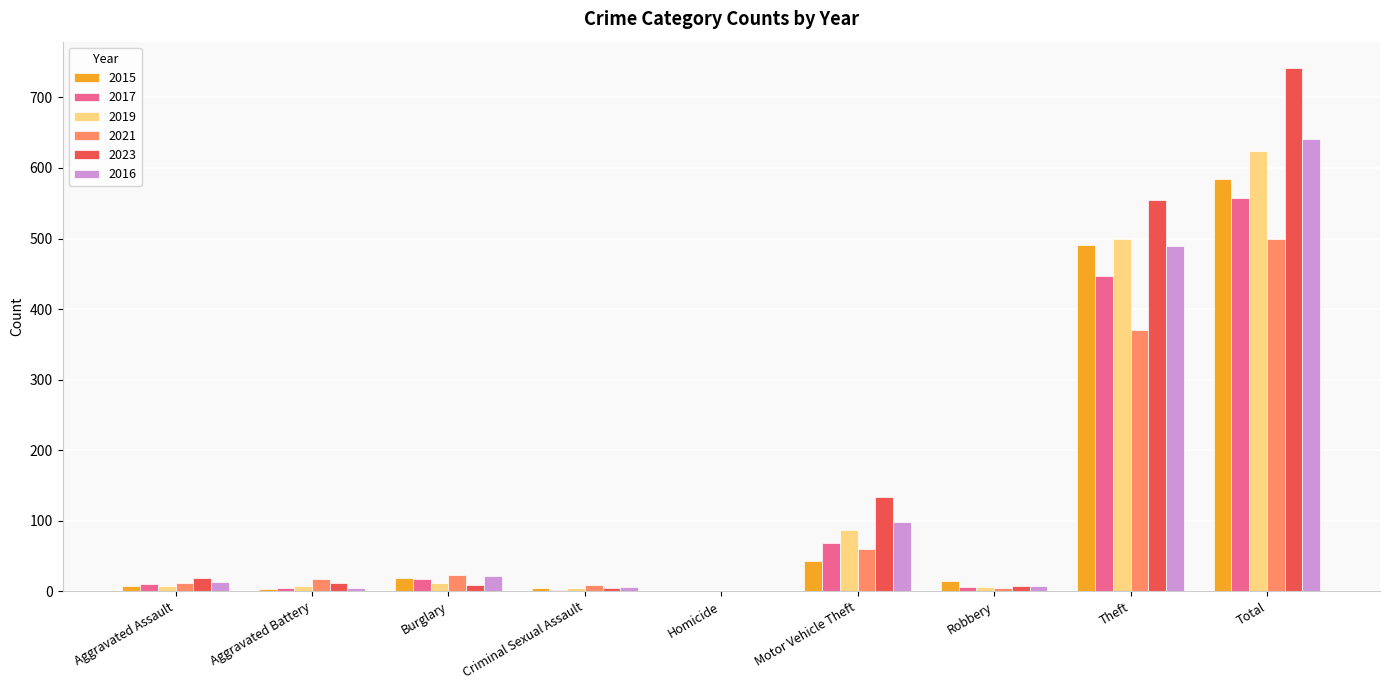

Are the bars grouped side by side (vs. stacked)?

Yes